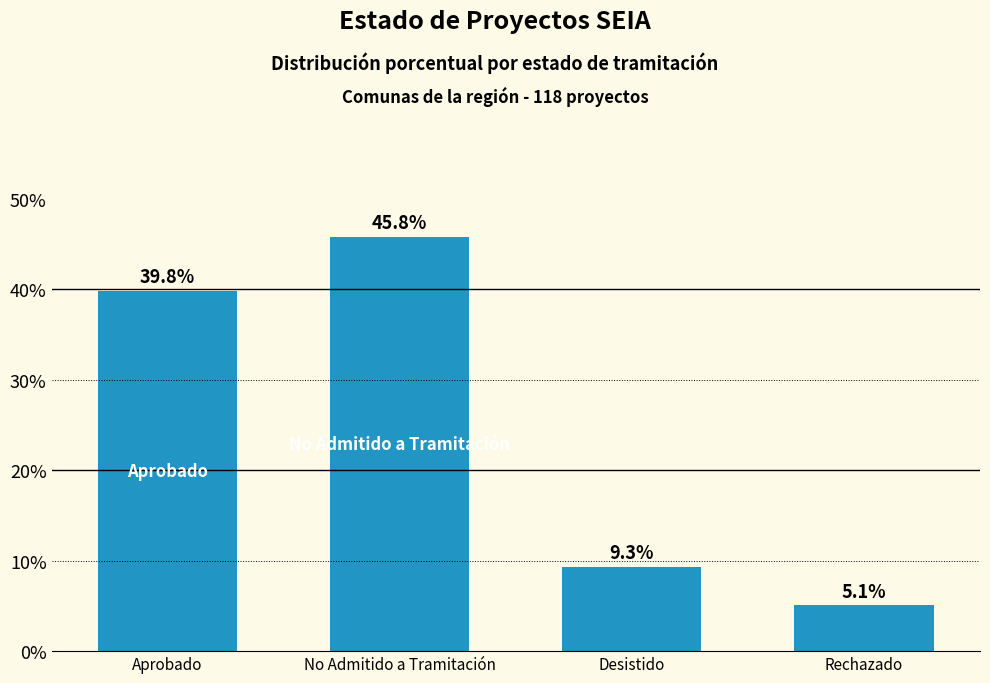

Approximately how many times larger is the value at Aprobado compared to No Admitido a Tramitación?

0.9